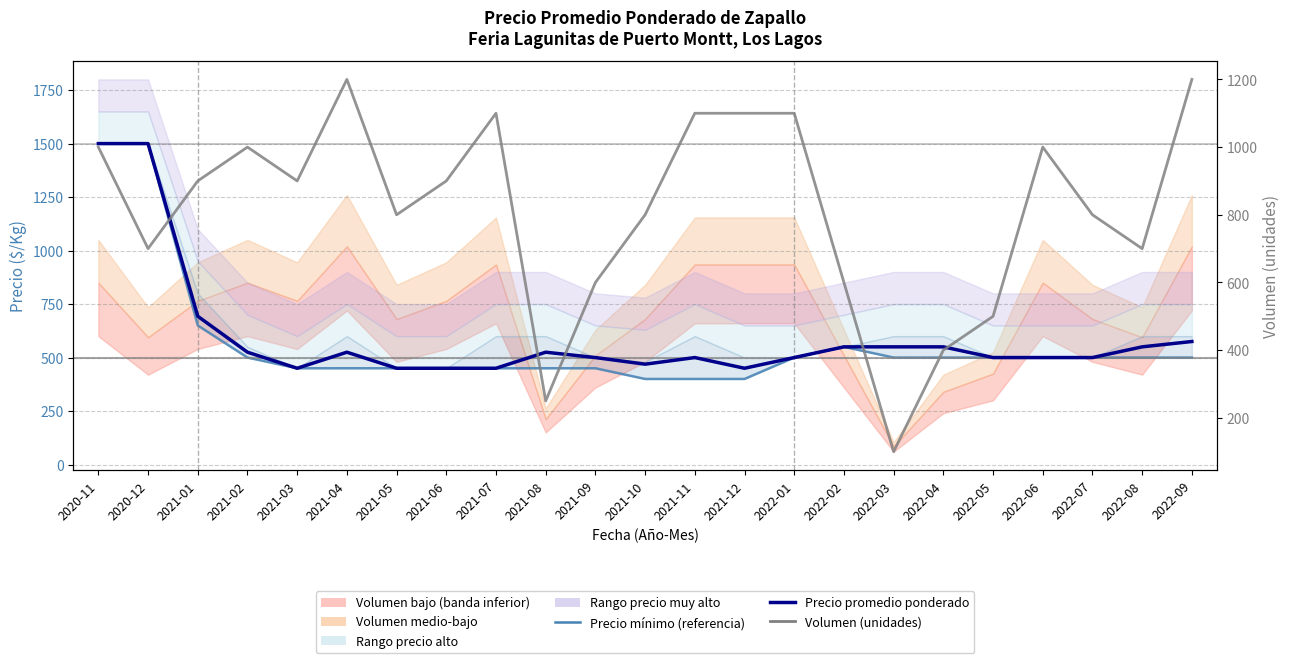

How many data points in Volumen (unidades) are above 900?

9